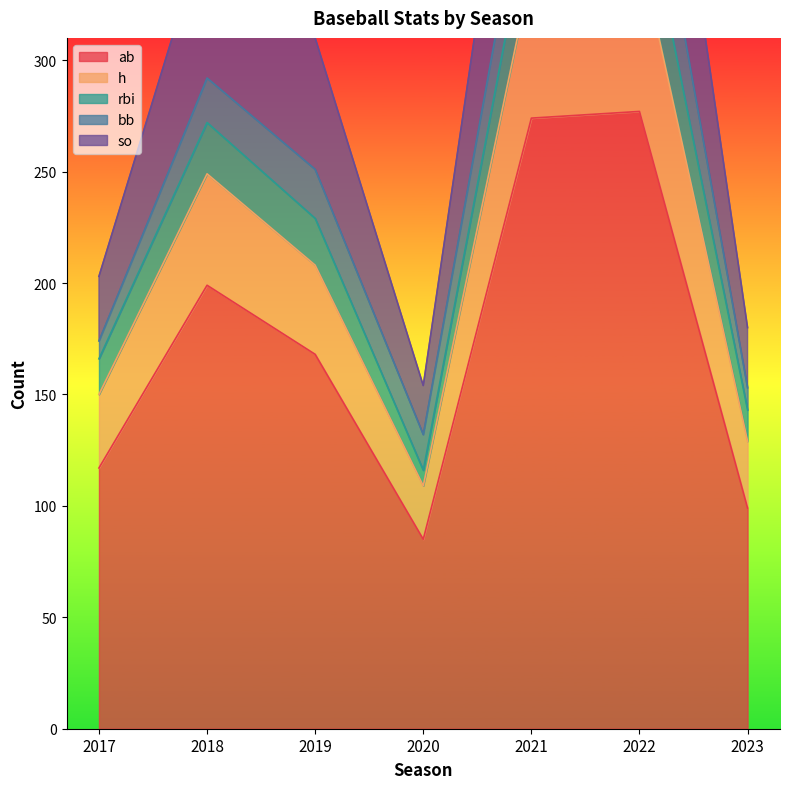

What is the value of the so point at the 3rd from the left?

310